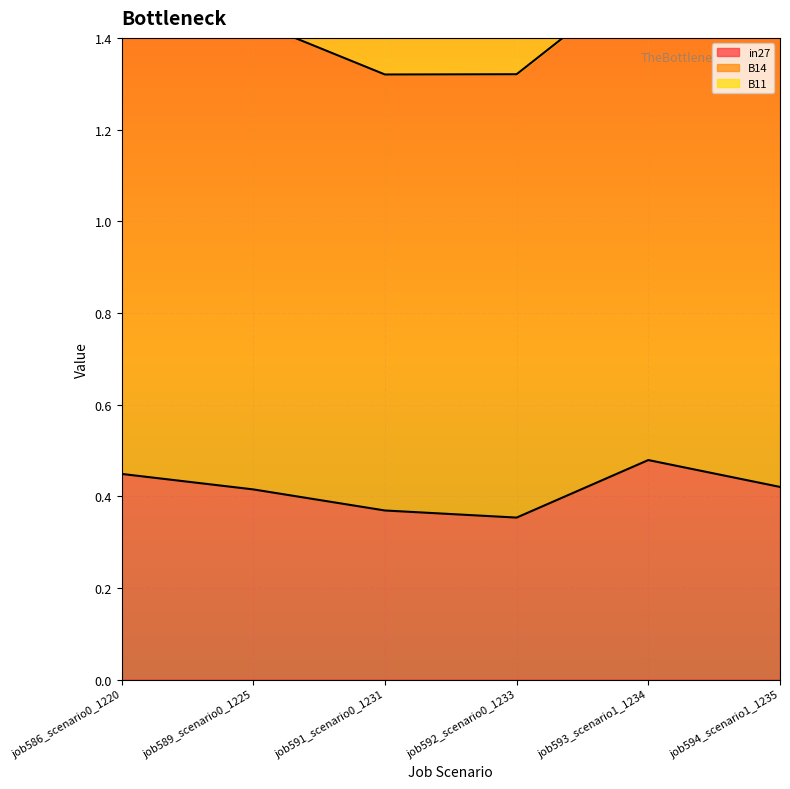

The value of in27 at job593_scenario1_1234 is 0.2. True or false?

False